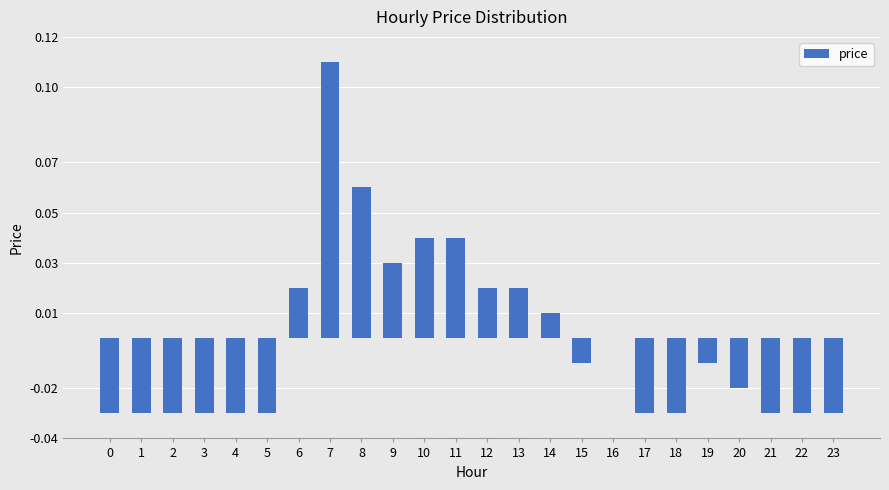

Which has a higher value, 8 or 13?

8